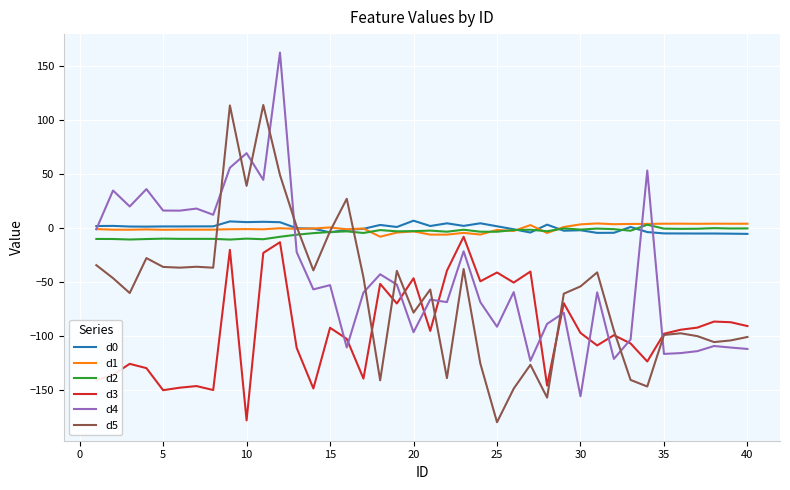

Which series has the widest spread of values?

d4